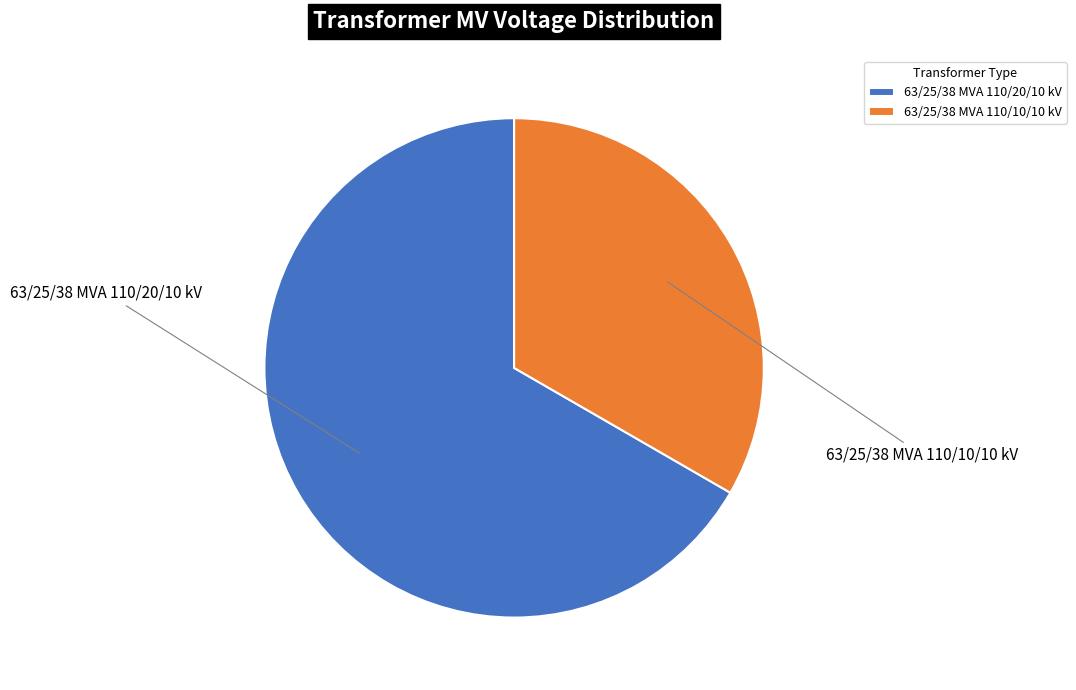

Which slice is the smallest?

63/25/38 MVA 110/10/10 kV